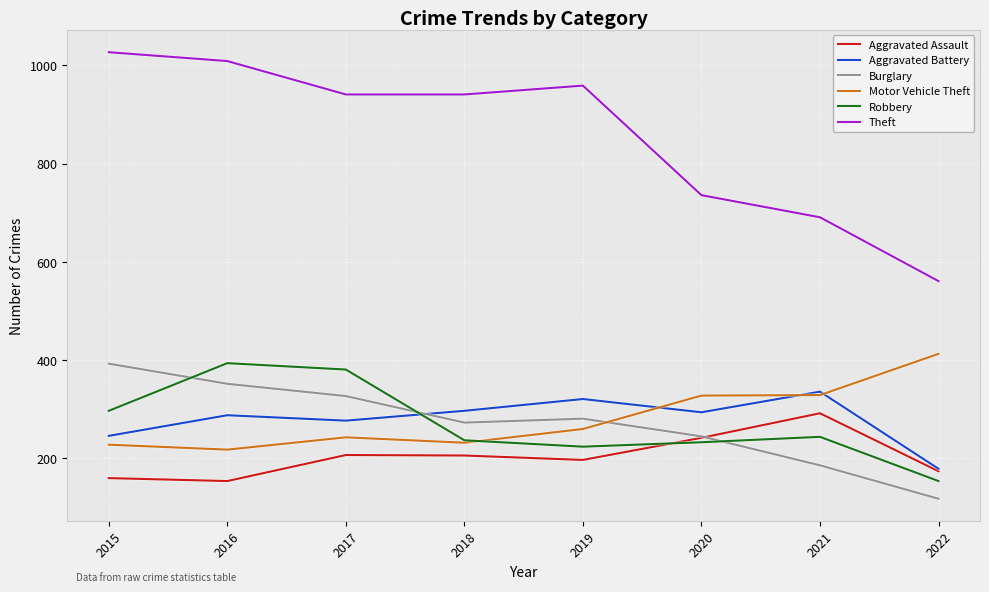

What is the spread (max minus min) of values at 2021?

505